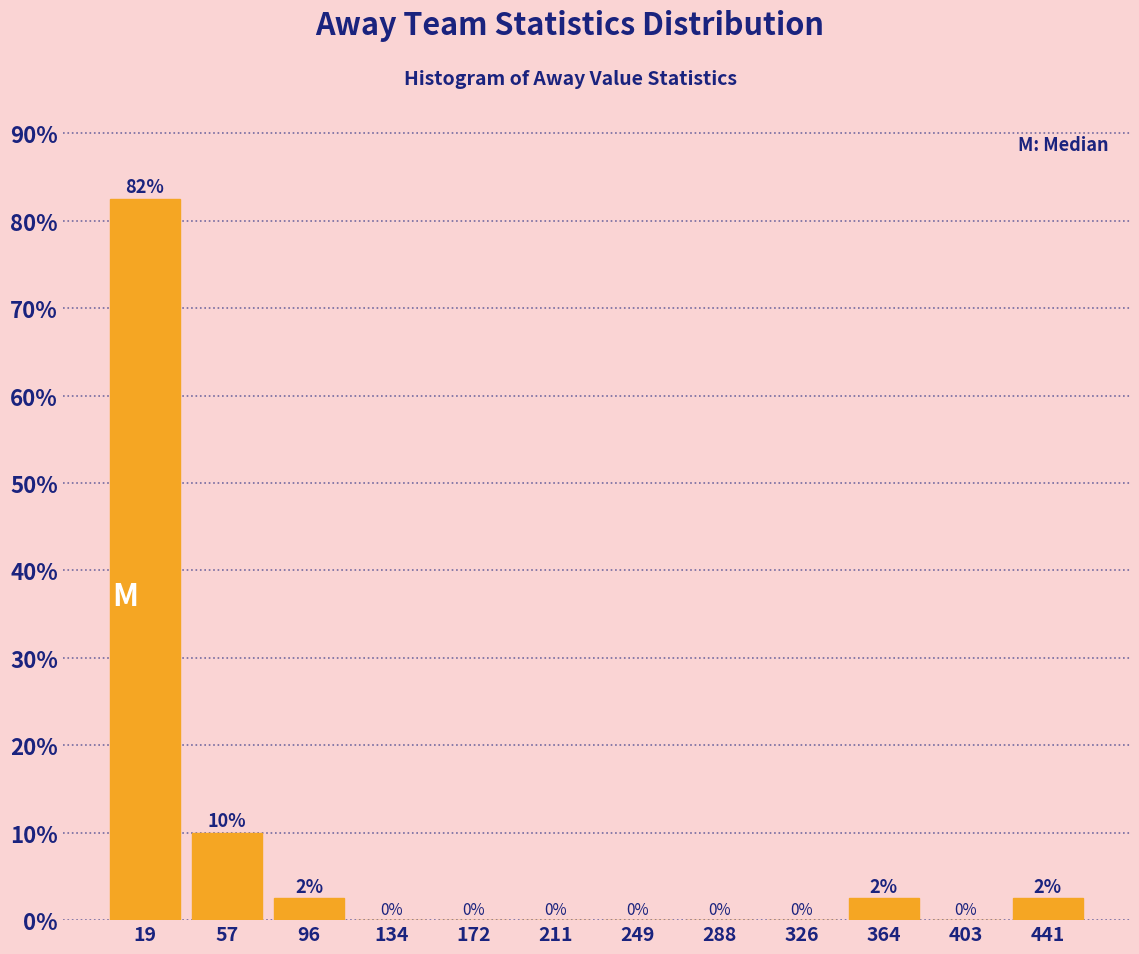

Which range on the x-axis has the tallest bar?

0 to 40